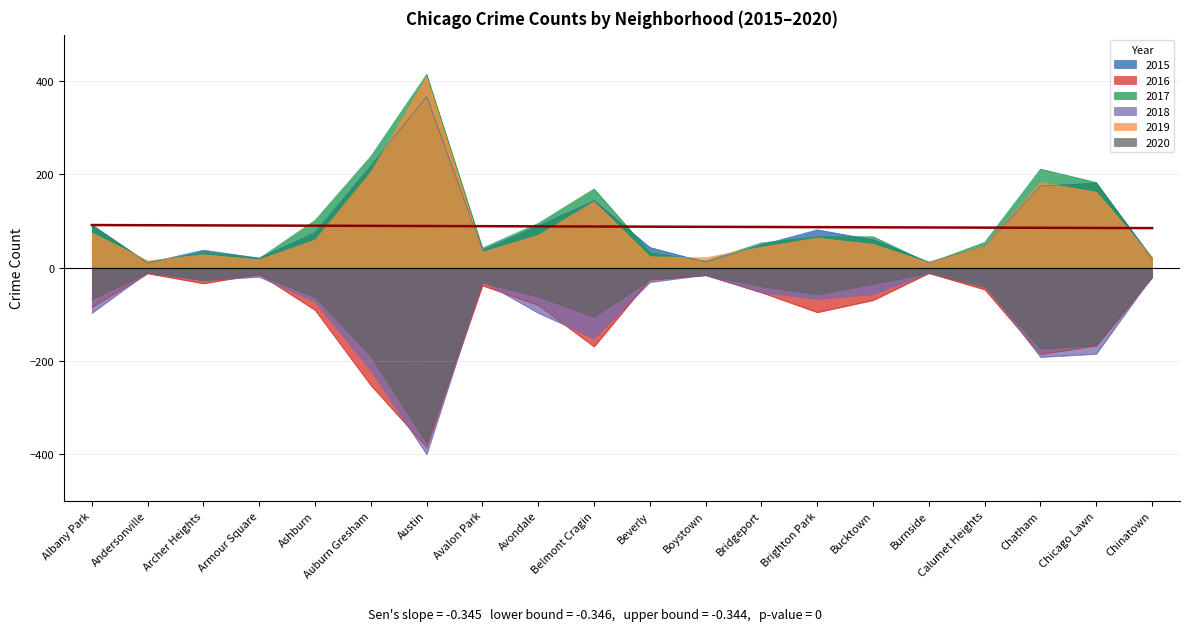

Which series changed the most between Andersonville and Auburn Gresham?

2016